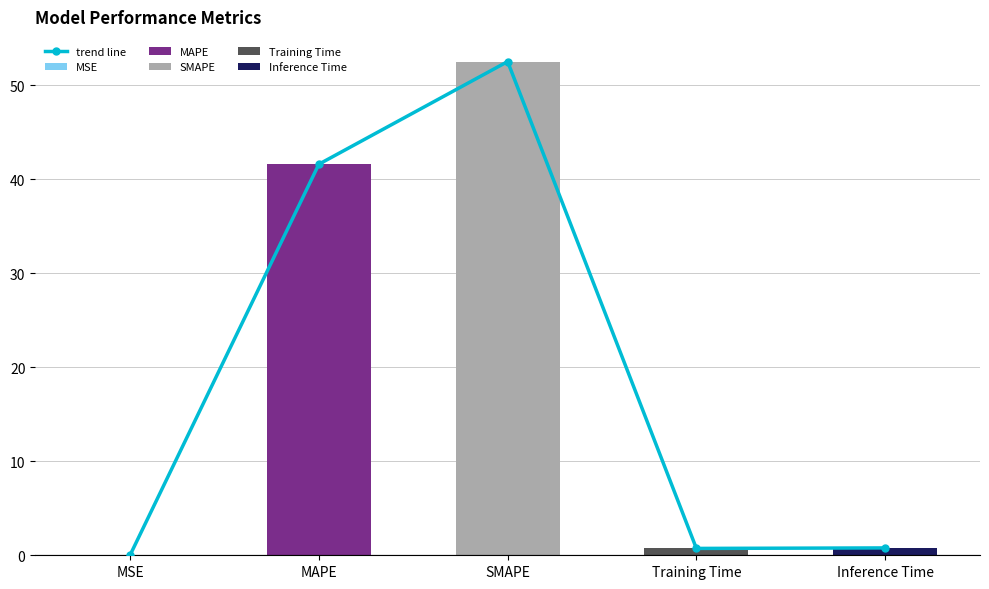

What position from the right is SMAPE?

3